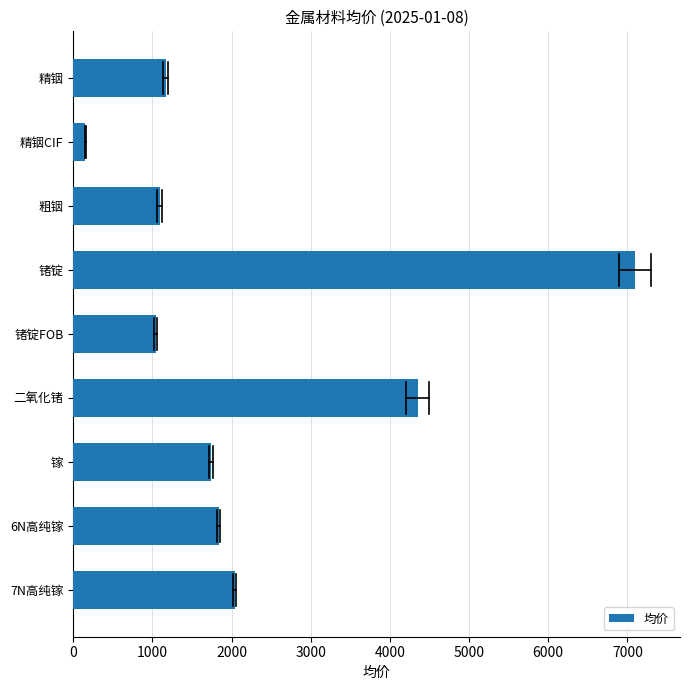

The chart shows a value of 1170 at 精铟. True or false?

True